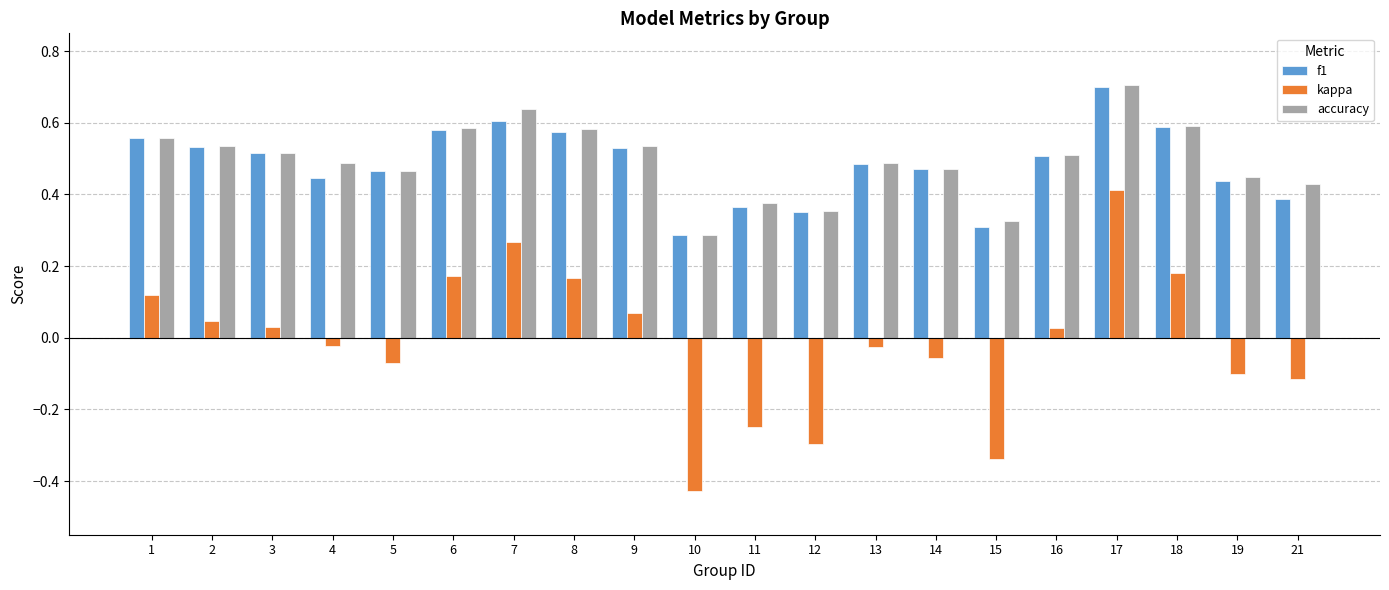

Between 5 and 11, which series saw the biggest shift?

kappa